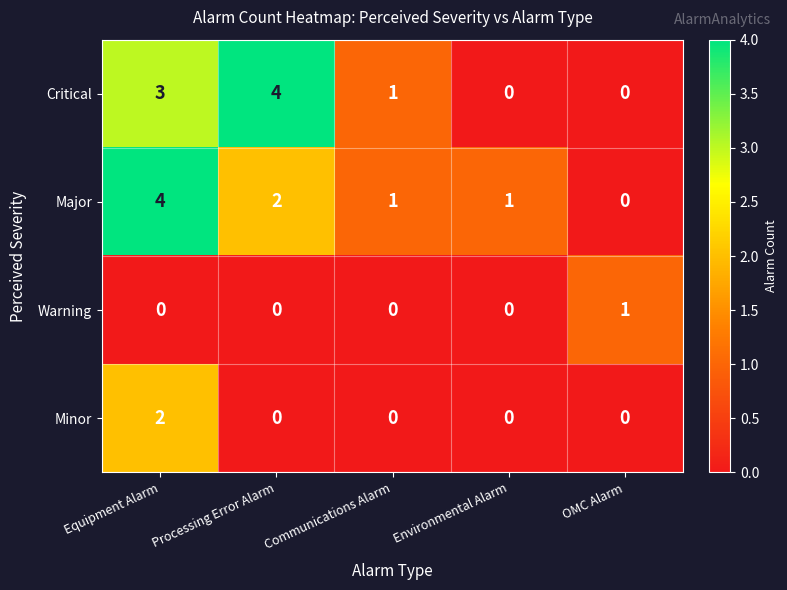

Between Equipment Alarm and OMC Alarm, which series saw the biggest shift?

Major